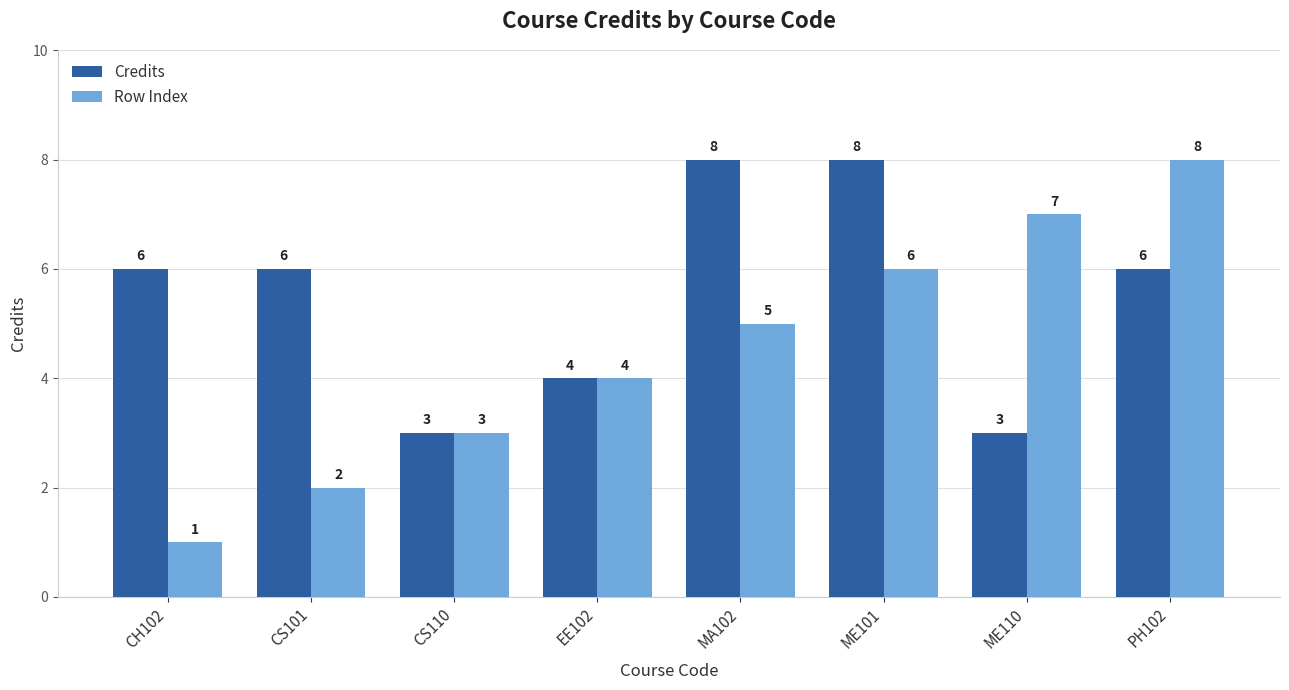

Which series has the largest total across all categories?

Credits